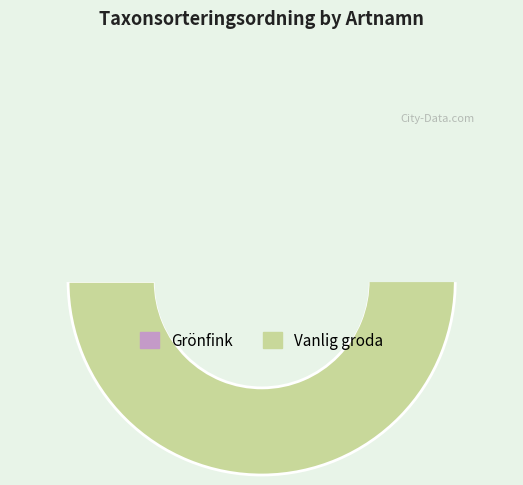

What is the total percentage of Vanlig groda and Grönfink?

100.0%